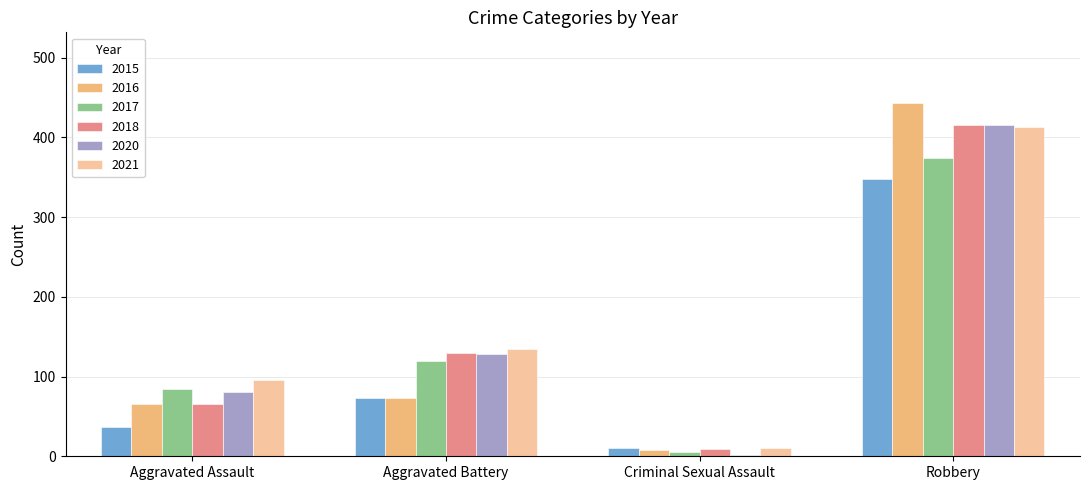

At how many categories does at least one series exceed 386?

1